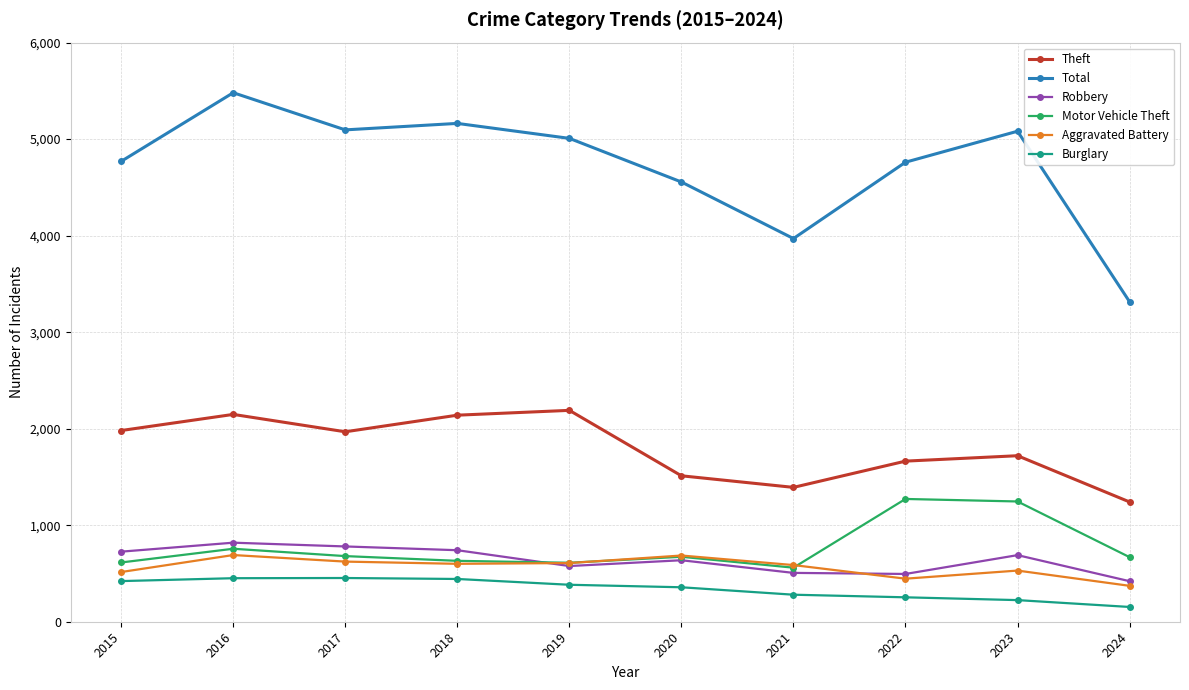

What is the maximum value for Burglary?

453